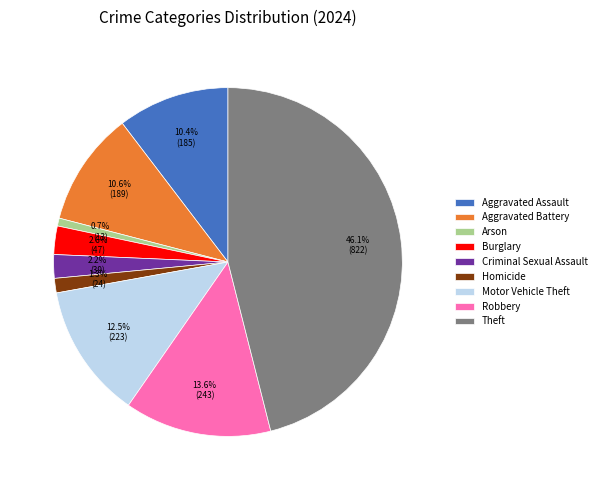

To the nearest percent, what portion does Arson represent?

1%